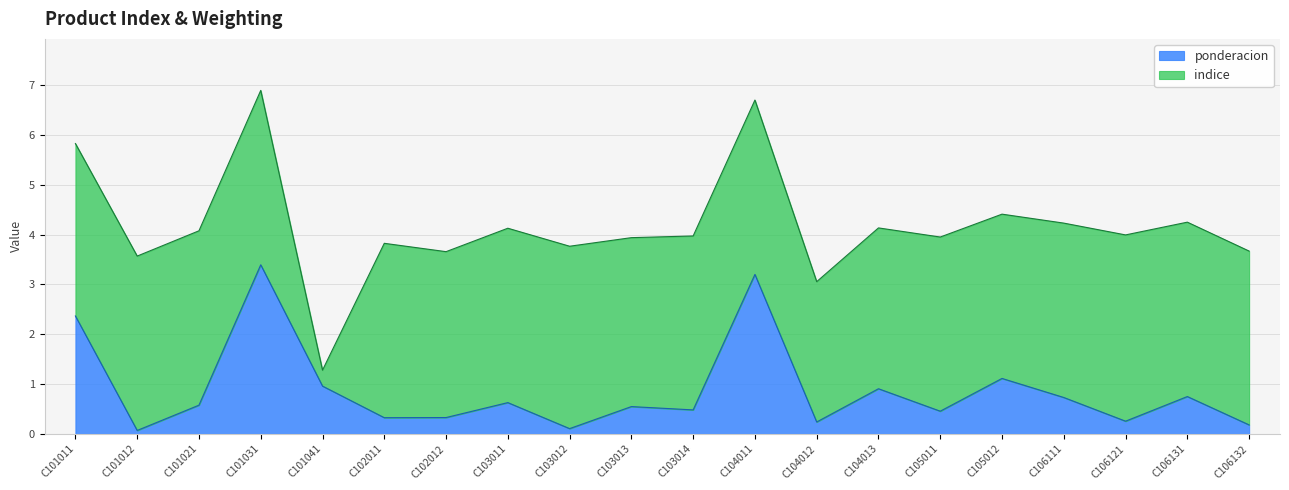

List the labels in order of value, smallest first.

C101012, C103012, C106132, C104012, C106121, C102011, C102012, C105011, C103014, C103013, C101021, C103011, C106111, C106131, C104013, C101041, C105012, C101011, C104011, C101031